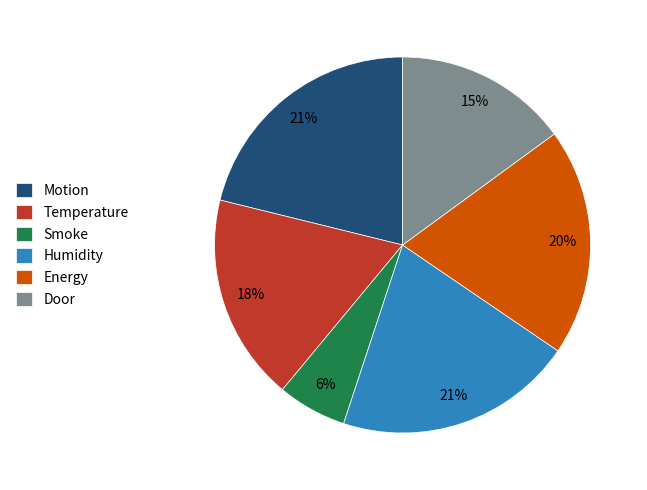

Between Motion and Door, which is larger?

Motion